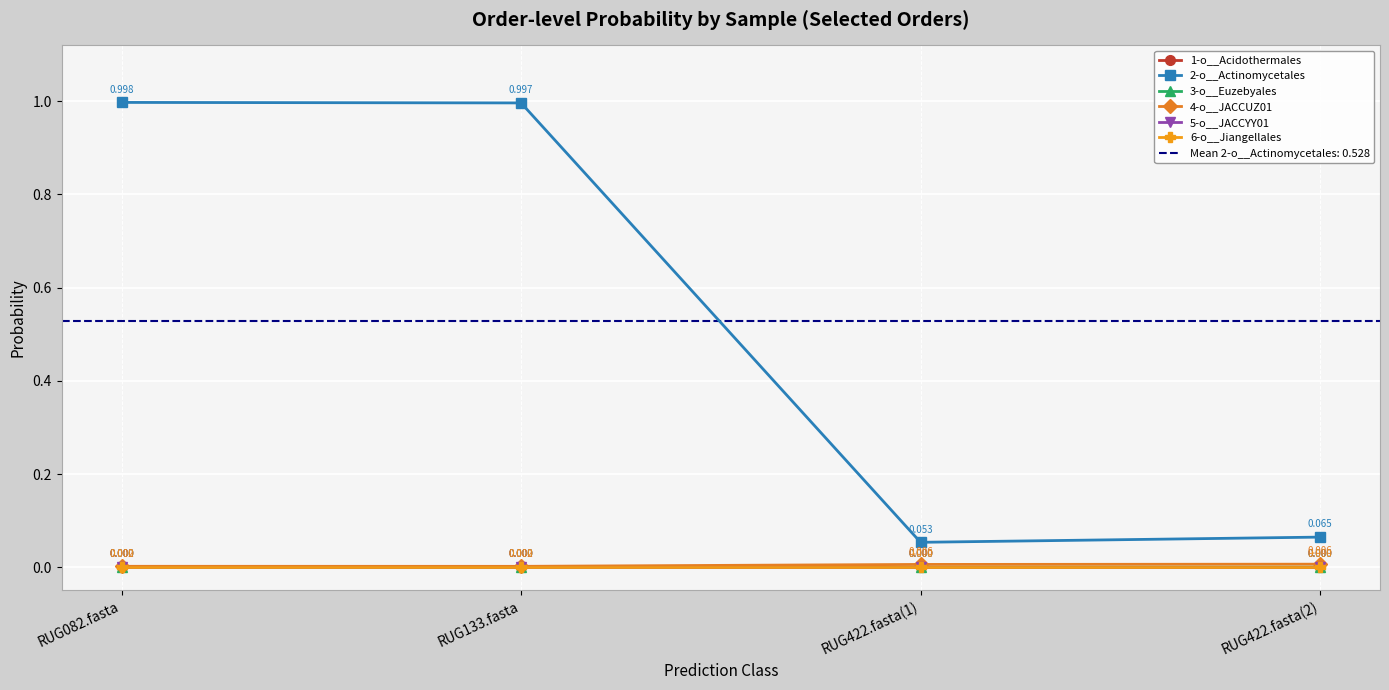

How many interior local peaks does the 3-o__Euzebyales series have?

1